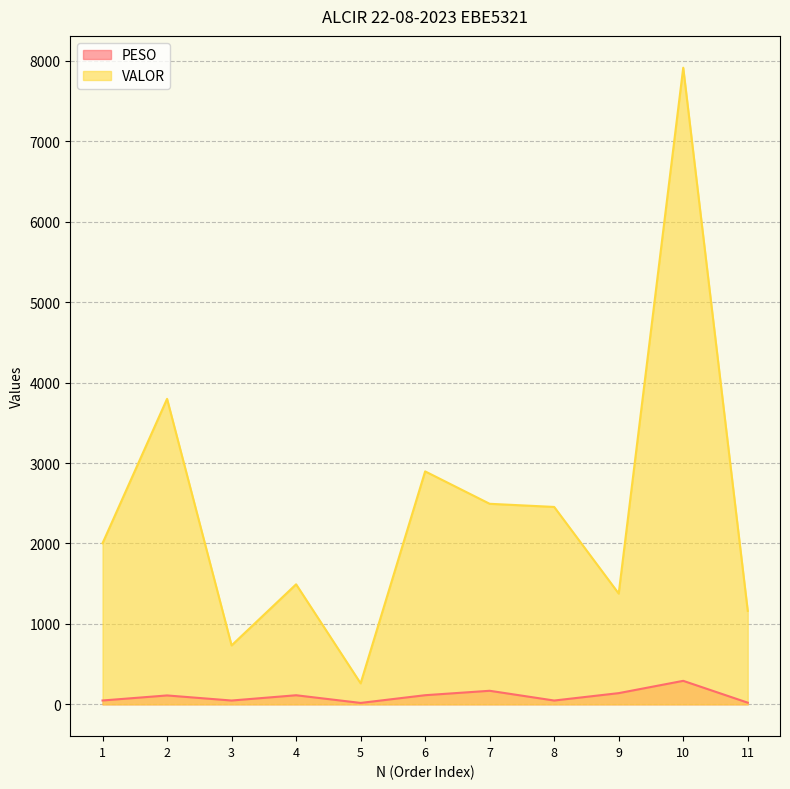

How many lines are shown in the chart?

2